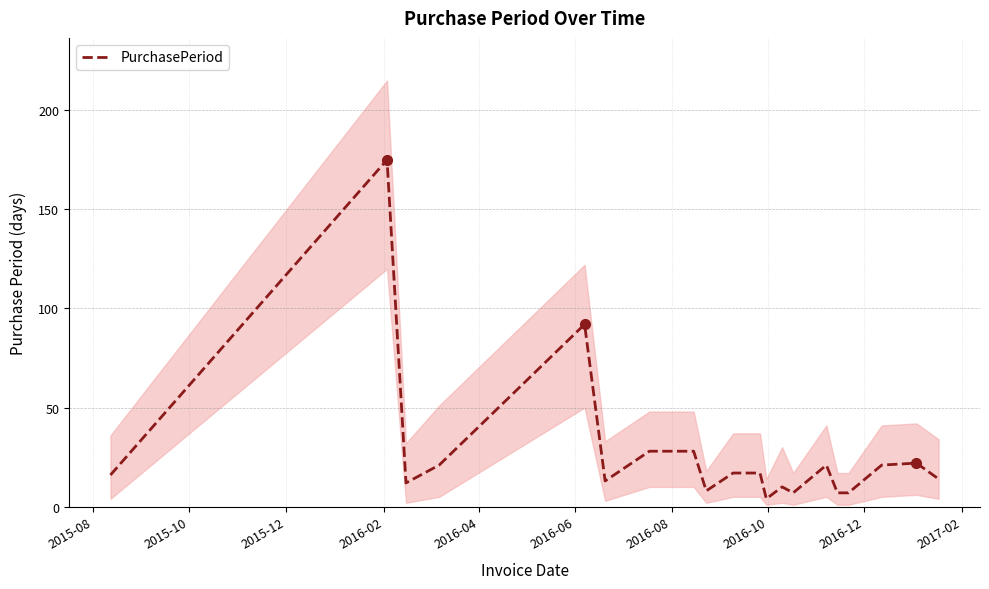

How many data points are less than 17?

10